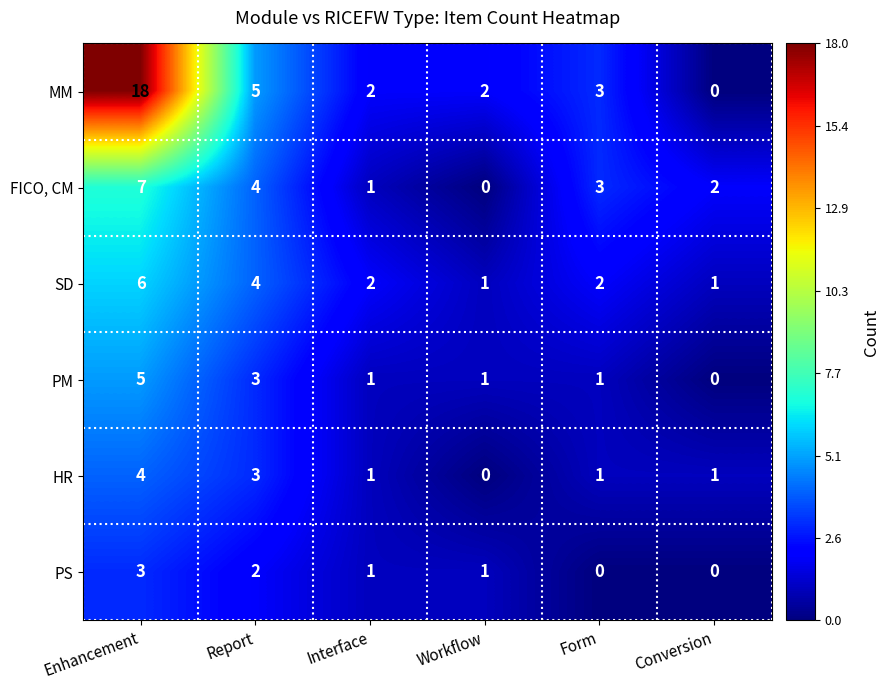

List the series in order of their peak value, highest first.

MM, FICO, CM, SD, PM, HR, PS